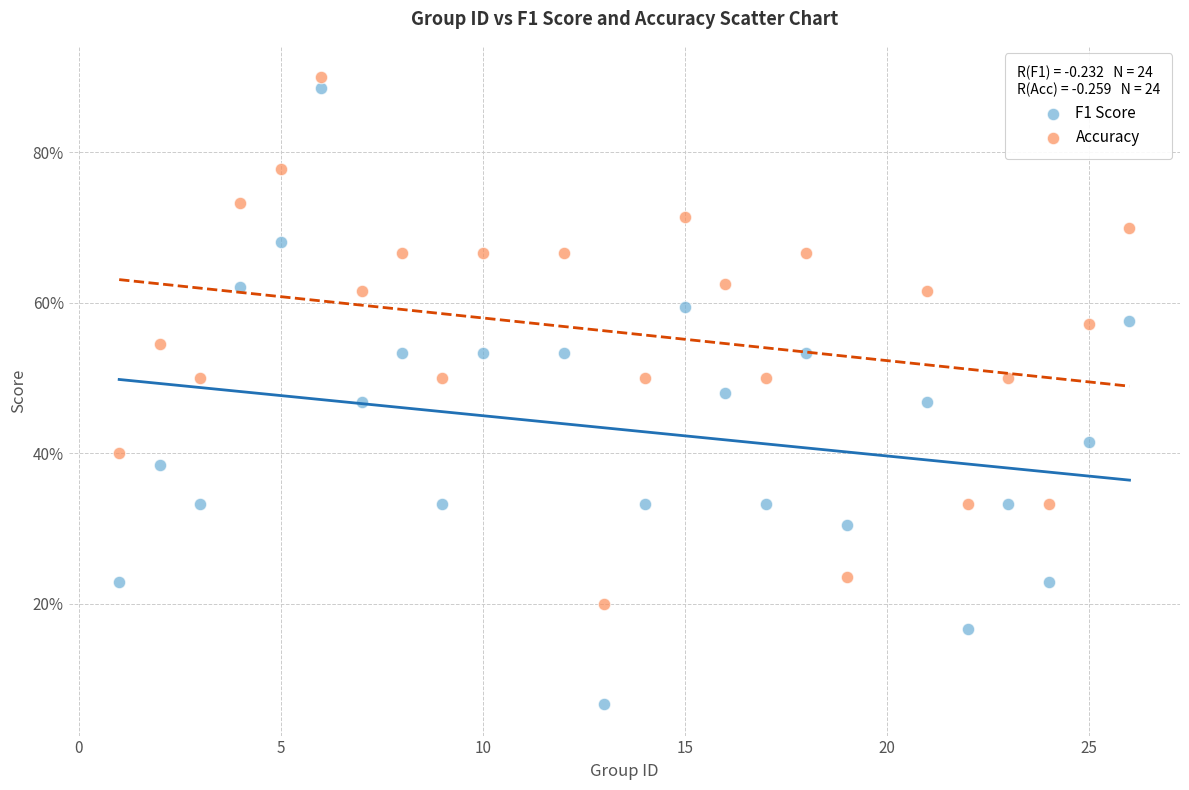

Which series contains the lowest Y value?

F1 Score